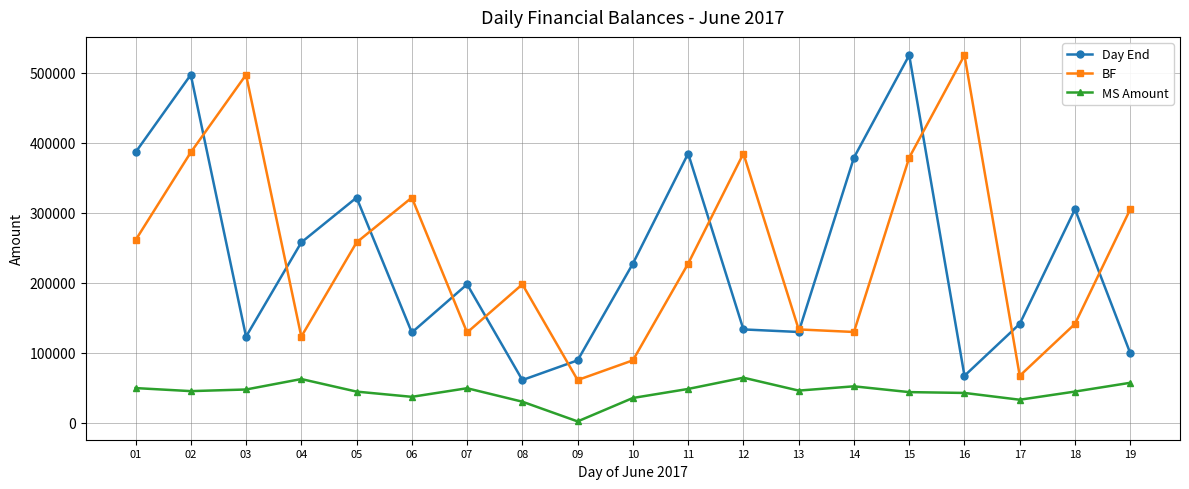

True or false: MS Amount and BF intersect in this chart.

False